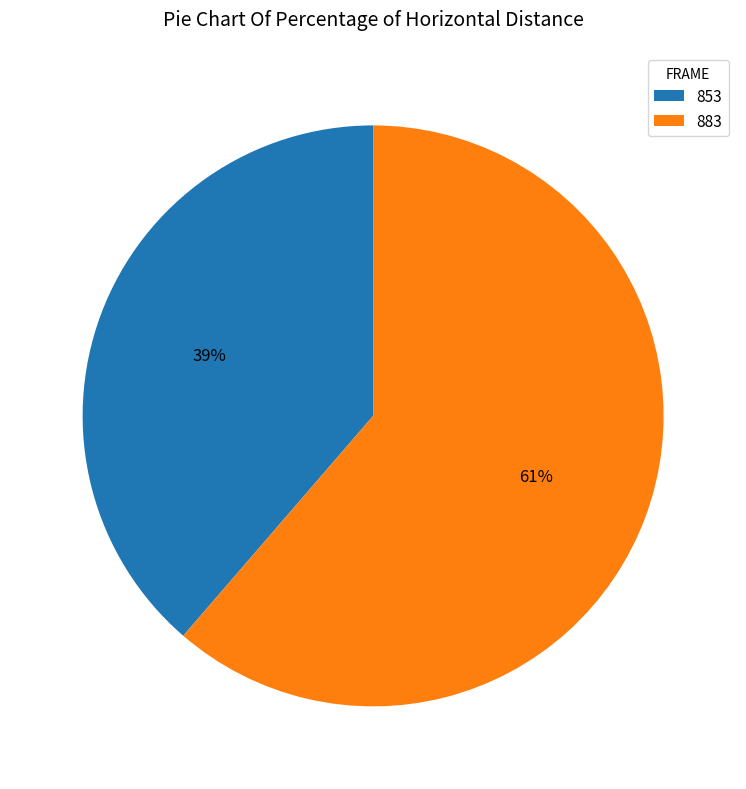

Which category has the smallest portion of the pie?

853